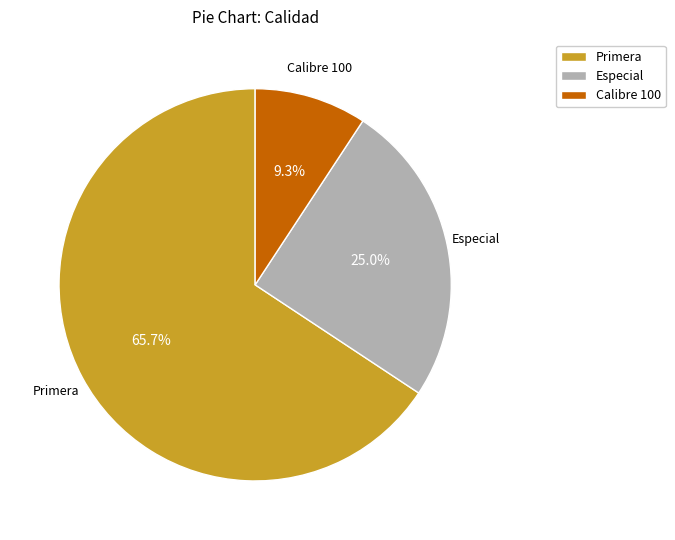

Is there a majority slice in this chart?

Yes